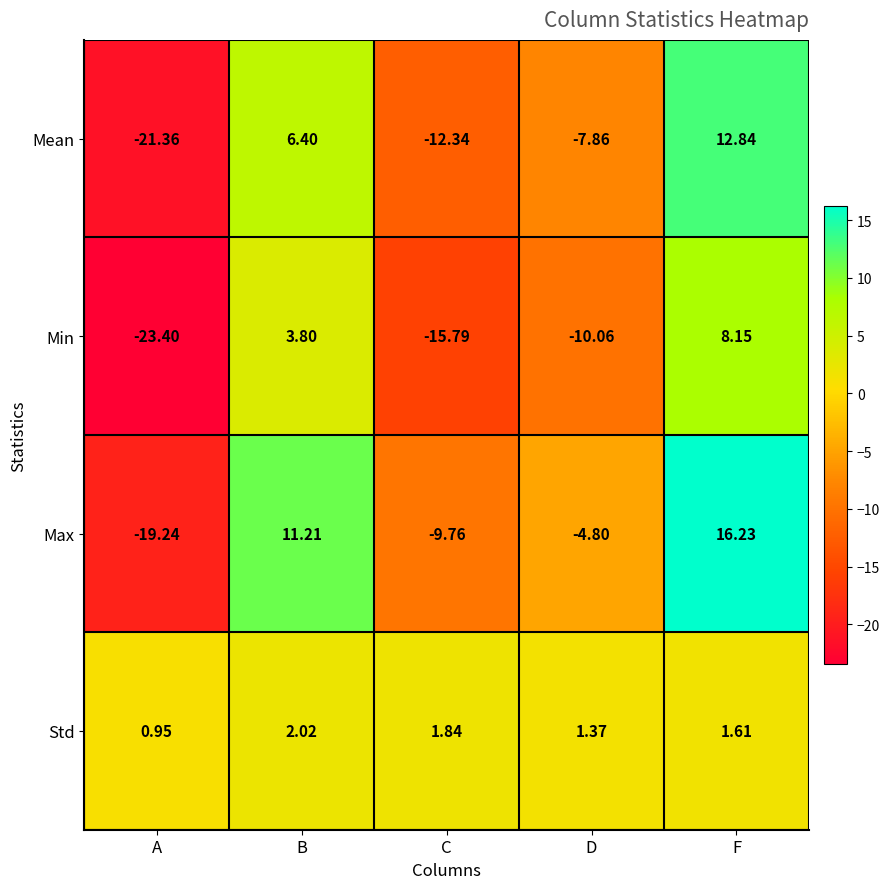

Rank the series by their average value, from highest to lowest.

Std, Max, Mean, Min